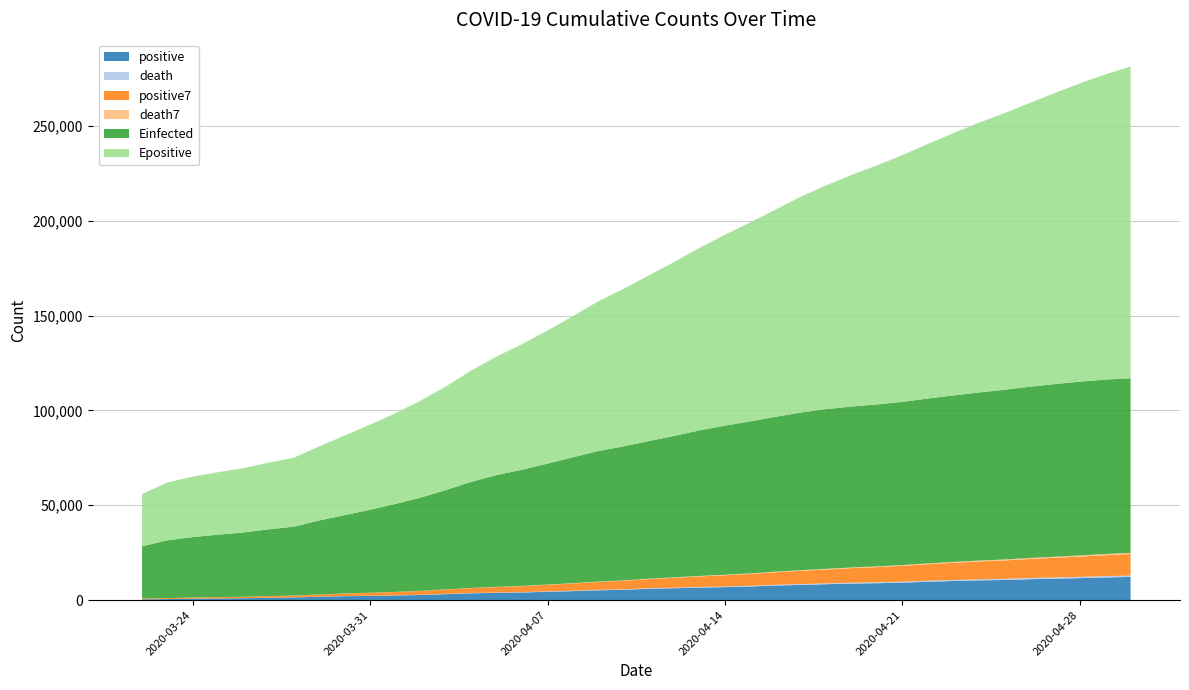

Reading left to right, extract all data points from this chart.

positive: 2020-03-22=433.0	2020-03-23=576.0	2020-03-24=794.0	2020-03-25=906.0	2020-03-26=1029.0	2020-03-27=1292.0	2020-03-28=1452.0	2020-03-29=1815.0	2020-03-30=2109.0	2020-03-31=2245.0	2020-04-01=2460.0	2020-04-02=2738.0	2020-04-03=3183.0	2020-04-04=3613.0	2020-04-05=3864.0	2020-04-06=4057.0	2020-04-07=4417.0	2020-04-08=4761.0	2020-04-09=5202.0	2020-04-10=5467.0	2020-04-11=5990.0	2020-04-12=6300.0	2020-04-13=6633.0	2020-04-14=6879.0	2020-04-15=7216.0	2020-04-16=7707.0	2020-04-17=8067.0	2020-04-18=8418.0	2020-04-19=8746.0	2020-04-20=8936.0	2020-04-21=9242.0	2020-04-22=9710.0	2020-04-23=10096.0	2020-04-24=10417.0	2020-04-25=10635.0	2020-04-26=11036.0	2020-04-27=11339.0	2020-04-28=11616.0	2020-04-29=11978.0	2020-04-30=12240.0
death: 2020-03-22=3.0	2020-03-23=7.0	2020-03-24=11.0	2020-03-25=17.0	2020-03-26=23.0	2020-03-27=26.0	2020-03-28=37.0	2020-03-29=43.0	2020-03-30=65.0	2020-03-31=82.0	2020-04-01=92.0	2020-04-02=115.0	2020-04-03=133.0	2020-04-04=146.0	2020-04-05=151.0	2020-04-06=176.0	2020-04-07=197.0	2020-04-08=220.0	2020-04-09=248.0	2020-04-10=270.0	2020-04-11=291.0	2020-04-12=316.0	2020-04-13=331.0	2020-04-14=351.0	2020-04-15=372.0	2020-04-16=392.0	2020-04-17=411.0	2020-04-18=421.0	2020-04-19=451.0	2020-04-20=478.0	2020-04-21=498.0	2020-04-22=524.0	2020-04-23=545.0	2020-04-24=567.0	2020-04-25=601.0	2020-04-26=619.0	2020-04-27=641.0	2020-04-28=663.0	2020-04-29=693.0	2020-04-30=717.0
positive7: 2020-03-22=433.0	2020-03-23=504.5	2020-03-24=601.0	2020-03-25=677.2	2020-03-26=747.6	2020-03-27=838.3	2020-03-28=926.0	2020-03-29=1123.4	2020-03-30=1342.4	2020-03-31=1549.7	2020-04-01=1771.7	2020-04-02=2015.9	2020-04-03=2286.0	2020-04-04=2594.7	2020-04-05=2887.4	2020-04-06=3165.7	2020-04-07=3476.0	2020-04-08=3804.7	2020-04-09=4156.7	2020-04-10=4483.0	2020-04-11=4822.6	2020-04-12=5170.6	2020-04-13=5538.6	2020-04-14=5890.3	2020-04-15=6241.0	2020-04-16=6598.9	2020-04-17=6970.3	2020-04-18=7317.1	2020-04-19=7666.6	2020-04-20=7995.6	2020-04-21=8333.1	2020-04-22=8689.4	2020-04-23=9030.7	2020-04-24=9366.4	2020-04-25=9683.1	2020-04-26=10010.3	2020-04-27=10353.6	2020-04-28=10692.7	2020-04-29=11016.7	2020-04-30=11323.0
death7: 2020-03-22=3.0	2020-03-23=5.0	2020-03-24=7.0	2020-03-25=9.5	2020-03-26=12.2	2020-03-27=14.5	2020-03-28=17.7	2020-03-29=23.4	2020-03-30=31.7	2020-03-31=41.9	2020-04-01=52.6	2020-04-02=65.7	2020-04-03=81.0	2020-04-04=96.6	2020-04-05=112.0	2020-04-06=127.9	2020-04-07=144.3	2020-04-08=162.6	2020-04-09=181.6	2020-04-10=201.1	2020-04-11=221.9	2020-04-12=245.4	2020-04-13=267.6	2020-04-14=289.6	2020-04-15=311.3	2020-04-16=331.9	2020-04-17=352.0	2020-04-18=370.6	2020-04-19=389.9	2020-04-20=410.9	2020-04-21=431.9	2020-04-22=453.6	2020-04-23=475.4	2020-04-24=497.7	2020-04-25=523.4	2020-04-26=547.4	2020-04-27=570.7	2020-04-28=594.3	2020-04-29=618.4	2020-04-30=643.0
Einfected: 2020-03-22=27507.8	2020-03-23=30471.2	2020-03-24=31833.0	2020-03-25=32901.2	2020-03-26=33880.0	2020-03-27=35135.5	2020-03-28=36339.8	2020-03-29=39036.2	2020-03-30=41253.4	2020-03-31=43743.1	2020-04-01=46336.5	2020-04-02=49173.8	2020-04-03=52392.9	2020-04-04=55959.2	2020-04-05=58914.1	2020-04-06=61269.4	2020-04-07=63734.9	2020-04-08=66323.6	2020-04-09=68816.0	2020-04-10=70630.8	2020-04-11=72542.4	2020-04-12=74550.7	2020-04-13=76716.9	2020-04-14=78566.8	2020-04-15=80097.5	2020-04-16=81581.5	2020-04-17=83116.6	2020-04-18=84156.6	2020-04-19=84770.0	2020-04-20=85327.2	2020-04-21=85982.2	2020-04-22=86873.8	2020-04-23=87735.6	2020-04-24=88571.6	2020-04-25=89397.2	2020-04-26=90213.0	2020-04-27=90931.1	2020-04-28=91577.3	2020-04-29=91921.1	2020-04-30=92022.3
Epositive: 2020-03-22=27510.8	2020-03-23=30476.2	2020-03-24=31840.0	2020-03-25=32910.7	2020-03-26=33892.2	2020-03-27=35150.0	2020-03-28=36357.6	2020-03-29=39059.6	2020-03-30=42037.7	2020-03-31=44838.5	2020-04-01=47819.0	2020-04-02=51075.8	2020-04-03=54656.4	2020-04-04=58722.1	2020-04-05=62552.4	2020-04-06=66170.7	2020-04-07=70179.3	2020-04-08=74398.9	2020-04-09=78888.6	2020-04-10=83023.7	2020-04-11=87299.7	2020-04-12=91653.9	2020-04-13=96228.9	2020-04-14=100573.6	2020-04-15=104878.3	2020-04-16=109242.6	2020-04-17=113743.6	2020-04-18=117920.0	2020-04-19=122100.6	2020-04-20=126011.6	2020-04-21=129999.0	2020-04-22=134180.6	2020-04-23=138160.6	2020-04-24=142050.7	2020-04-25=145697.2	2020-04-26=149439.8	2020-04-27=153342.1	2020-04-28=157172.7	2020-04-29=160808.9	2020-04-30=164224.5